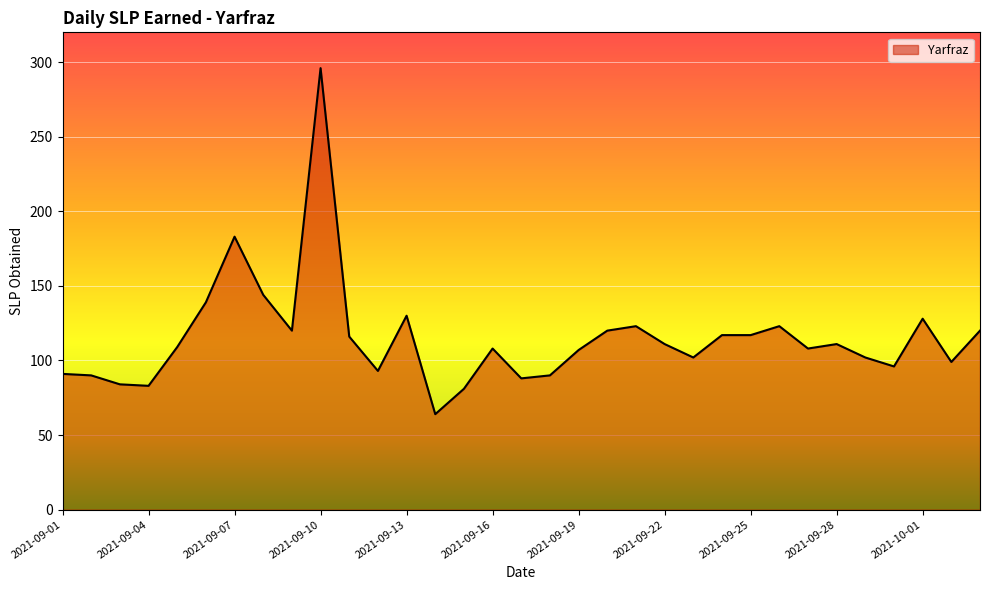

What is the average value?

115